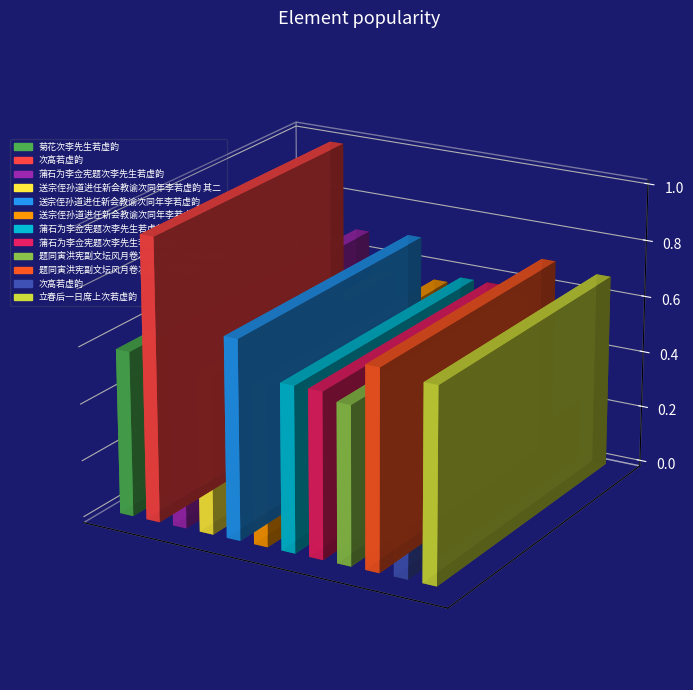

List the labels in order of value, largest first.

次高若虚韵, 送宗侄孙道进任新会教谕次同年李若虚韵, 题同寅洪宪副文坛风月卷次韵 次李若虚韵, 蒲石为李佥宪题次李先生若虚韵, 立春后一日席上次若虚韵, 菊花次李先生若虚韵, 蒲石为李佥宪题次李先生若虚韵 其二, 蒲石为李佥宪题次李先生若虚韵 其一, 送宗侄孙道进任新会教谕次同年李若虚韵 其二, 送宗侄孙道进任新会教谕次同年李若虚韵 其一, 题同寅洪宪副文坛风月卷次韵 其一 次李若虚韵, 次高若虚韵